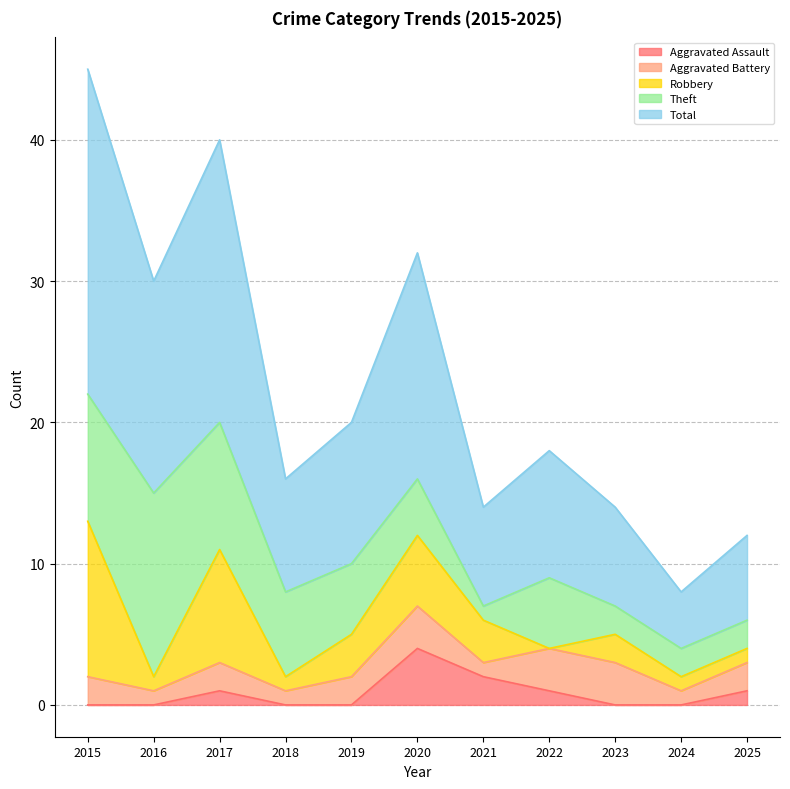

True or false: Aggravated Battery has a value of 1 at 2018.

True